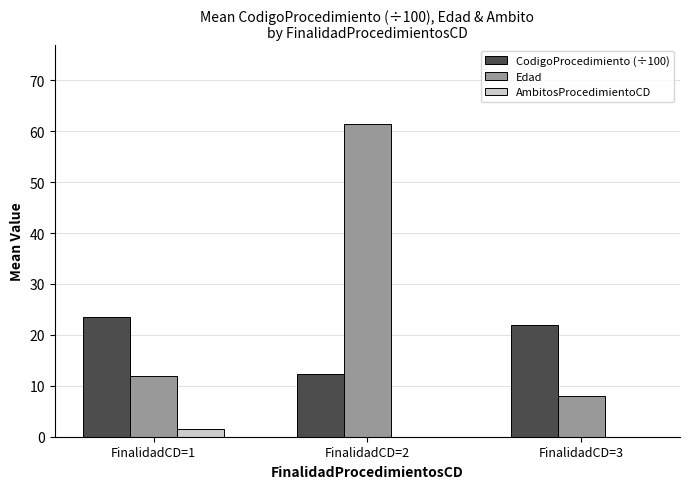

The value of Edad at FinalidadCD=2 is 93.8. True or false?

False